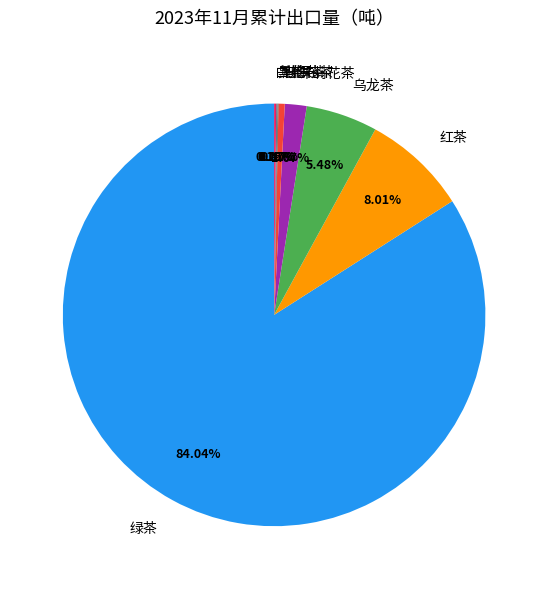

How much of the chart is everything except 普洱茶?

99.5%